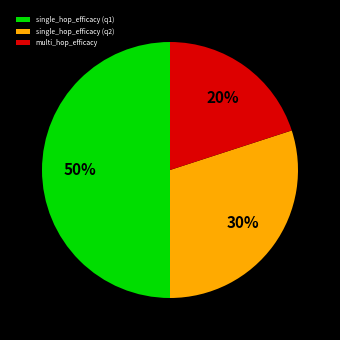

What percentage is the single_hop_efficacy (q2) slice, to the nearest percent?

30%